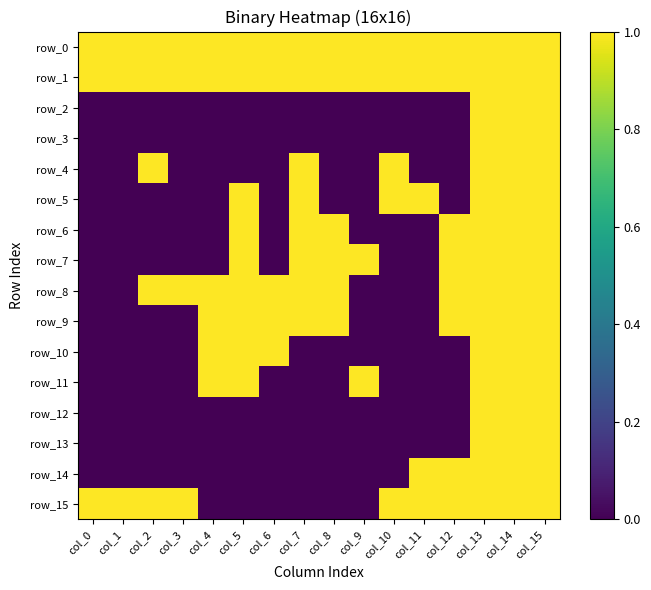

Read the row_1 value at col_0.

1